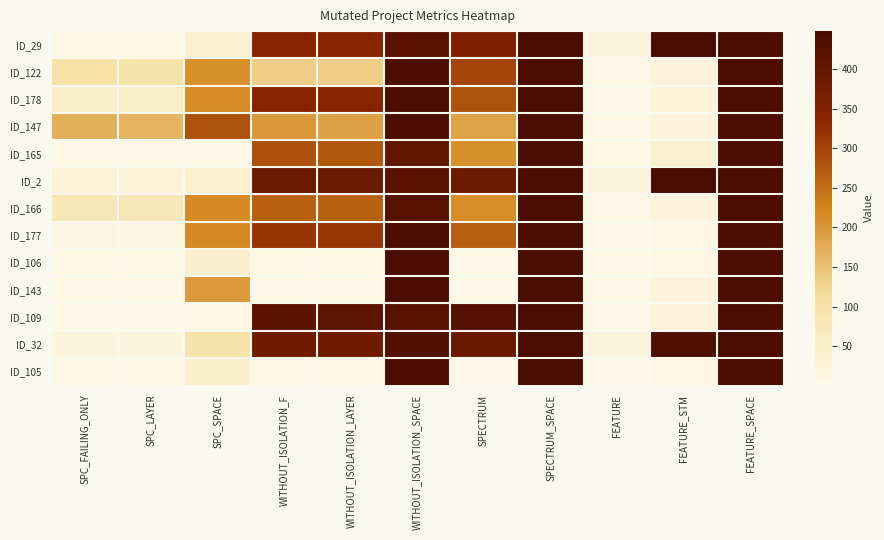

Which category has the lowest value across all series?

FEATURE